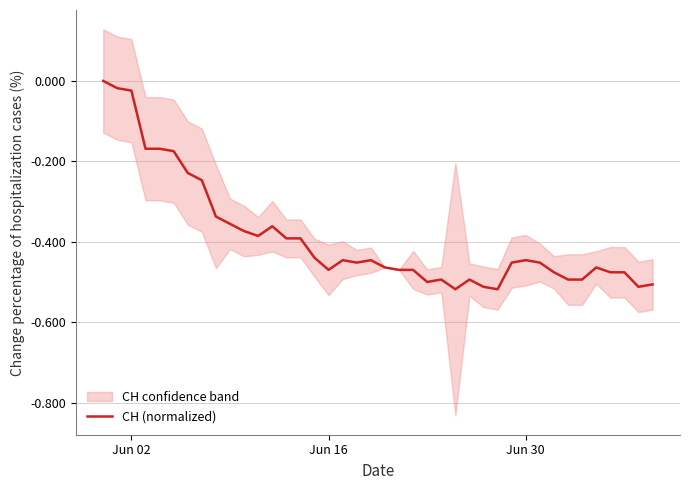

What is the difference between the maximum and minimum values?

0.5